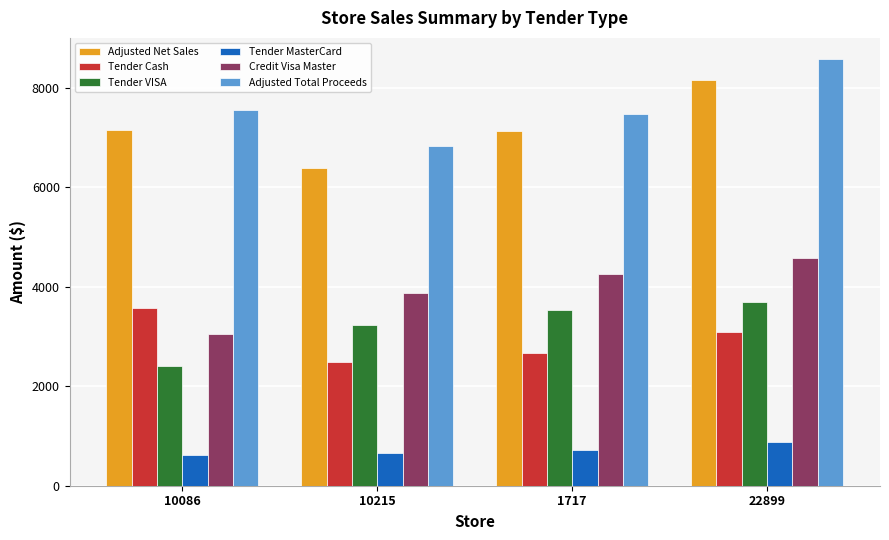

Are the bars horizontal?

No